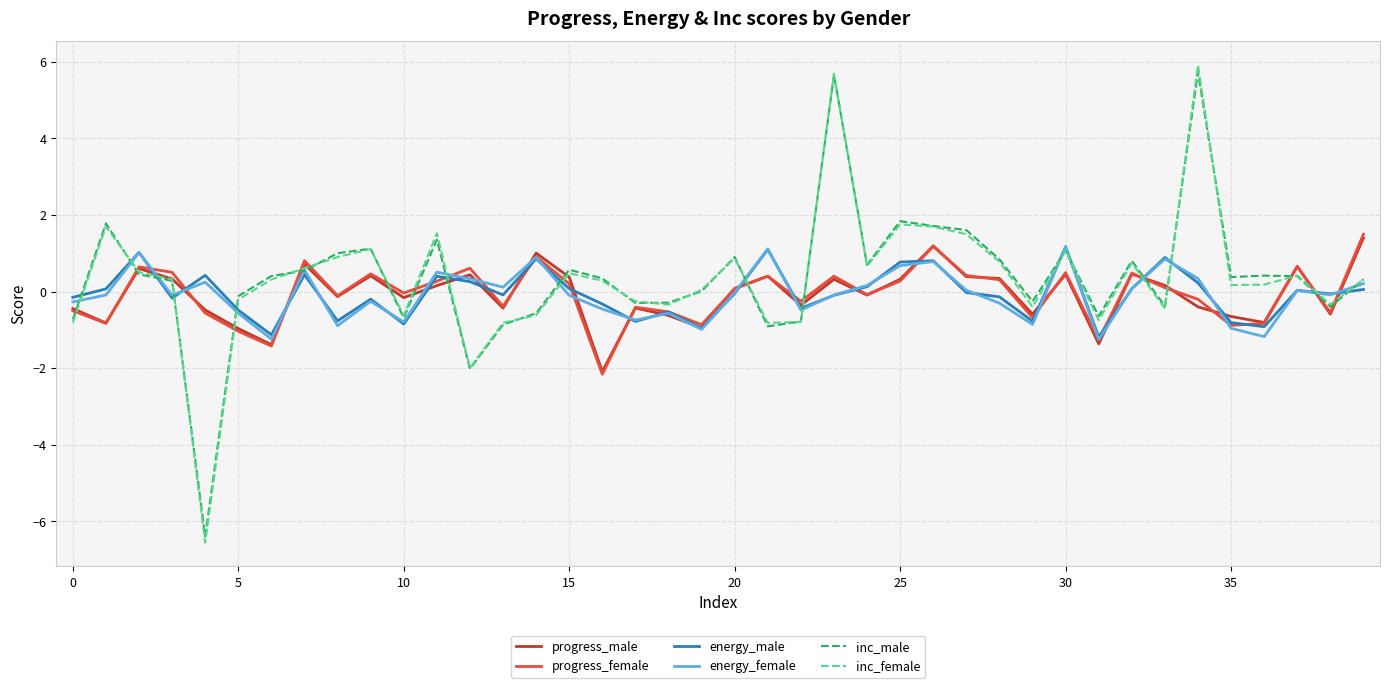

True or false: progress_female has more than 2 interior local peaks.

True